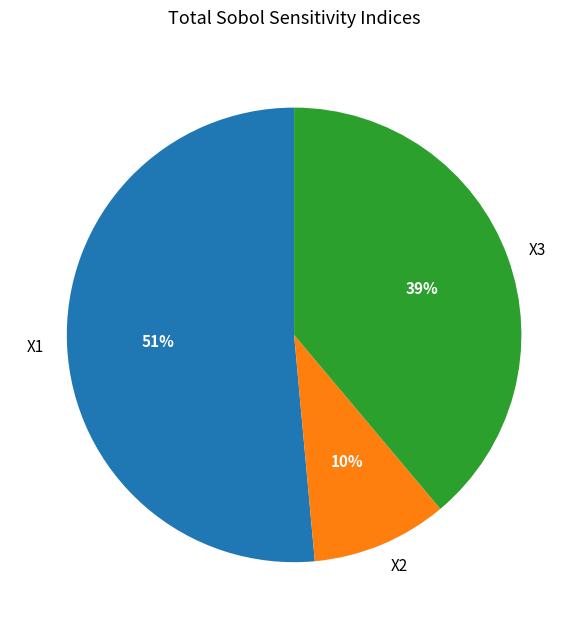

What percentage is the X3 slice, to the nearest percent?

39%